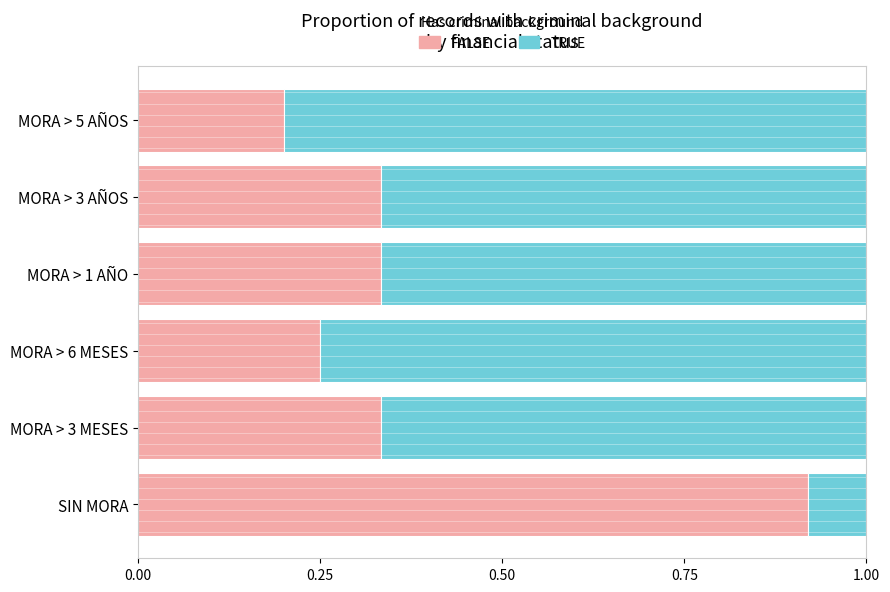

What are all the series names shown in the legend?

FALSE, TRUE